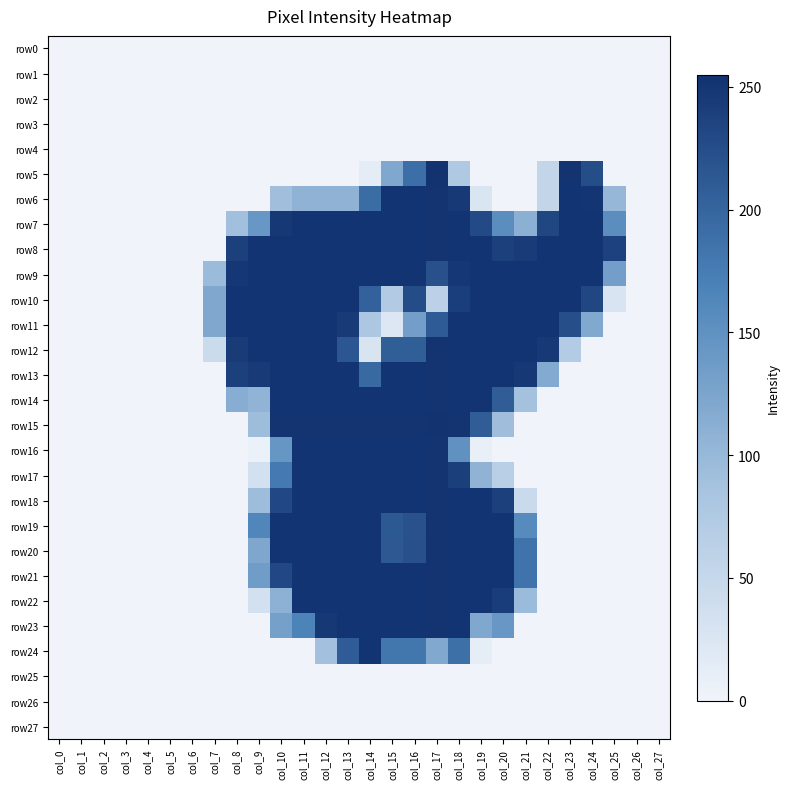

Reading left to right, transcribe all the data shown in this chart.

row0: col_0=0	col_1=0	col_2=0	col_3=0	col_4=0	col_5=0	col_6=0	col_7=0	col_8=0	col_9=0	col_10=0	col_11=0	col_12=0	col_13=0	col_14=0	col_15=0	col_16=0	col_17=0	col_18=0	col_19=0	col_20=0	col_21=0	col_22=0	col_23=0	col_24=0	col_25=0	col_26=0	col_27=0
row1: col_0=0	col_1=0	col_2=0	col_3=0	col_4=0	col_5=0	col_6=0	col_7=0	col_8=0	col_9=0	col_10=0	col_11=0	col_12=0	col_13=0	col_14=0	col_15=0	col_16=0	col_17=0	col_18=0	col_19=0	col_20=0	col_21=0	col_22=0	col_23=0	col_24=0	col_25=0	col_26=0	col_27=0
row2: col_0=0	col_1=0	col_2=0	col_3=0	col_4=0	col_5=0	col_6=0	col_7=0	col_8=0	col_9=0	col_10=0	col_11=0	col_12=0	col_13=0	col_14=0	col_15=0	col_16=0	col_17=0	col_18=0	col_19=0	col_20=0	col_21=0	col_22=0	col_23=0	col_24=0	col_25=0	col_26=0	col_27=0
row3: col_0=0	col_1=0	col_2=0	col_3=0	col_4=0	col_5=0	col_6=0	col_7=0	col_8=0	col_9=0	col_10=0	col_11=0	col_12=0	col_13=0	col_14=0	col_15=0	col_16=0	col_17=0	col_18=0	col_19=0	col_20=0	col_21=0	col_22=0	col_23=0	col_24=0	col_25=0	col_26=0	col_27=0
row4: col_0=0	col_1=0	col_2=0	col_3=0	col_4=0	col_5=0	col_6=0	col_7=0	col_8=0	col_9=0	col_10=0	col_11=0	col_12=0	col_13=0	col_14=0	col_15=0	col_16=0	col_17=0	col_18=0	col_19=0	col_20=0	col_21=0	col_22=0	col_23=0	col_24=0	col_25=0	col_26=0	col_27=0
row5: col_0=0	col_1=0	col_2=0	col_3=0	col_4=0	col_5=0	col_6=0	col_7=0	col_8=0	col_9=0	col_10=0	col_11=0	col_12=0	col_13=0	col_14=13	col_15=121	col_16=190	col_17=255	col_18=76	col_19=0	col_20=0	col_21=0	col_22=54	col_23=253	col_24=226	col_25=0	col_26=0	col_27=0
row6: col_0=0	col_1=0	col_2=0	col_3=0	col_4=0	col_5=0	col_6=0	col_7=0	col_8=0	col_9=0	col_10=91	col_11=107	col_12=107	col_13=107	col_14=192	col_15=252	col_16=252	col_17=253	col_18=247	col_19=25	col_20=0	col_21=0	col_22=54	col_23=252	col_24=251	col_25=101	col_26=0	col_27=0
row7: col_0=0	col_1=0	col_2=0	col_3=0	col_4=0	col_5=0	col_6=0	col_7=0	col_8=90	col_9=142	col_10=248	col_11=252	col_12=252	col_13=252	col_14=252	col_15=252	col_16=252	col_17=253	col_18=252	col_19=229	col_20=154	col_21=110	col_22=232	col_23=252	col_24=252	col_25=154	col_26=0	col_27=0
row8: col_0=0	col_1=0	col_2=0	col_3=0	col_4=0	col_5=0	col_6=0	col_7=0	col_8=240	col_9=252	col_10=252	col_11=252	col_12=252	col_13=252	col_14=252	col_15=252	col_16=252	col_17=253	col_18=252	col_19=252	col_20=240	col_21=244	col_22=252	col_23=252	col_24=252	col_25=238	col_26=0	col_27=0
row9: col_0=0	col_1=0	col_2=0	col_3=0	col_4=0	col_5=0	col_6=0	col_7=96	col_8=249	col_9=252	col_10=252	col_11=252	col_12=252	col_13=252	col_14=252	col_15=252	col_16=252	col_17=221	col_18=249	col_19=252	col_20=252	col_21=252	col_22=252	col_23=252	col_24=252	col_25=133	col_26=0	col_27=0
row10: col_0=0	col_1=0	col_2=0	col_3=0	col_4=0	col_5=0	col_6=0	col_7=121	col_8=252	col_9=252	col_10=252	col_11=252	col_12=252	col_13=252	col_14=204	col_15=73	col_16=227	col_17=61	col_18=242	col_19=252	col_20=252	col_21=252	col_22=252	col_23=252	col_24=232	col_25=28	col_26=0	col_27=0
row11: col_0=0	col_1=0	col_2=0	col_3=0	col_4=0	col_5=0	col_6=0	col_7=121	col_8=252	col_9=252	col_10=252	col_11=252	col_12=252	col_13=245	col_14=78	col_15=22	col_16=133	col_17=211	col_18=252	col_19=252	col_20=252	col_21=252	col_22=252	col_23=224	col_24=120	col_25=0	col_26=0	col_27=0
row12: col_0=0	col_1=0	col_2=0	col_3=0	col_4=0	col_5=0	col_6=0	col_7=44	col_8=244	col_9=252	col_10=252	col_11=252	col_12=252	col_13=216	col_14=27	col_15=208	col_16=208	col_17=253	col_18=252	col_19=252	col_20=252	col_21=252	col_22=246	col_23=71	col_24=0	col_25=0	col_26=0	col_27=0
row13: col_0=0	col_1=0	col_2=0	col_3=0	col_4=0	col_5=0	col_6=0	col_7=0	col_8=240	col_9=245	col_10=252	col_11=252	col_12=252	col_13=252	col_14=196	col_15=252	col_16=252	col_17=253	col_18=252	col_19=252	col_20=252	col_21=248	col_22=118	col_23=0	col_24=0	col_25=0	col_26=0	col_27=0
row14: col_0=0	col_1=0	col_2=0	col_3=0	col_4=0	col_5=0	col_6=0	col_7=0	col_8=114	col_9=106	col_10=252	col_11=252	col_12=252	col_13=252	col_14=252	col_15=252	col_16=252	col_17=253	col_18=252	col_19=252	col_20=209	col_21=88	col_22=0	col_23=0	col_24=0	col_25=0	col_26=0	col_27=0
row15: col_0=0	col_1=0	col_2=0	col_3=0	col_4=0	col_5=0	col_6=0	col_7=0	col_8=0	col_9=94	col_10=253	col_11=253	col_12=253	col_13=253	col_14=253	col_15=253	col_16=253	col_17=255	col_18=253	col_19=209	col_20=92	col_21=0	col_22=0	col_23=0	col_24=0	col_25=0	col_26=0	col_27=0
row16: col_0=0	col_1=0	col_2=0	col_3=0	col_4=0	col_5=0	col_6=0	col_7=0	col_8=0	col_9=5	col_10=144	col_11=252	col_12=252	col_13=252	col_14=252	col_15=252	col_16=252	col_17=253	col_18=150	col_19=8	col_20=0	col_21=0	col_22=0	col_23=0	col_24=0	col_25=0	col_26=0	col_27=0
row17: col_0=0	col_1=0	col_2=0	col_3=0	col_4=0	col_5=0	col_6=0	col_7=0	col_8=0	col_9=35	col_10=178	col_11=252	col_12=252	col_13=252	col_14=252	col_15=252	col_16=252	col_17=253	col_18=241	col_19=107	col_20=64	col_21=0	col_22=0	col_23=0	col_24=0	col_25=0	col_26=0	col_27=0
row18: col_0=0	col_1=0	col_2=0	col_3=0	col_4=0	col_5=0	col_6=0	col_7=0	col_8=0	col_9=94	col_10=231	col_11=252	col_12=252	col_13=252	col_14=252	col_15=252	col_16=252	col_17=253	col_18=252	col_19=252	col_20=240	col_21=45	col_22=0	col_23=0	col_24=0	col_25=0	col_26=0	col_27=0
row19: col_0=0	col_1=0	col_2=0	col_3=0	col_4=0	col_5=0	col_6=0	col_7=0	col_8=0	col_9=164	col_10=252	col_11=252	col_12=252	col_13=252	col_14=252	col_15=213	col_16=220	col_17=253	col_18=252	col_19=252	col_20=252	col_21=158	col_22=0	col_23=0	col_24=0	col_25=0	col_26=0	col_27=0
row20: col_0=0	col_1=0	col_2=0	col_3=0	col_4=0	col_5=0	col_6=0	col_7=0	col_8=0	col_9=122	col_10=252	col_11=252	col_12=252	col_13=252	col_14=252	col_15=214	col_16=221	col_17=253	col_18=252	col_19=252	col_20=252	col_21=185	col_22=0	col_23=0	col_24=0	col_25=0	col_26=0	col_27=0
row21: col_0=0	col_1=0	col_2=0	col_3=0	col_4=0	col_5=0	col_6=0	col_7=0	col_8=0	col_9=135	col_10=231	col_11=252	col_12=252	col_13=252	col_14=252	col_15=252	col_16=252	col_17=253	col_18=252	col_19=252	col_20=252	col_21=185	col_22=0	col_23=0	col_24=0	col_25=0	col_26=0	col_27=0
row22: col_0=0	col_1=0	col_2=0	col_3=0	col_4=0	col_5=0	col_6=0	col_7=0	col_8=0	col_9=35	col_10=109	col_11=252	col_12=252	col_13=252	col_14=252	col_15=252	col_16=252	col_17=253	col_18=252	col_19=252	col_20=243	col_21=96	col_22=0	col_23=0	col_24=0	col_25=0	col_26=0	col_27=0
row23: col_0=0	col_1=0	col_2=0	col_3=0	col_4=0	col_5=0	col_6=0	col_7=0	col_8=0	col_9=0	col_10=131	col_11=168	col_12=248	col_13=252	col_14=252	col_15=252	col_16=252	col_17=253	col_18=252	col_19=121	col_20=142	col_21=0	col_22=0	col_23=0	col_24=0	col_25=0	col_26=0	col_27=0
row24: col_0=0	col_1=0	col_2=0	col_3=0	col_4=0	col_5=0	col_6=0	col_7=0	col_8=0	col_9=0	col_10=0	col_11=0	col_12=89	col_13=210	col_14=252	col_15=181	col_16=181	col_17=120	col_18=189	col_19=12	col_20=0	col_21=0	col_22=0	col_23=0	col_24=0	col_25=0	col_26=0	col_27=0
row25: col_0=0	col_1=0	col_2=0	col_3=0	col_4=0	col_5=0	col_6=0	col_7=0	col_8=0	col_9=0	col_10=0	col_11=0	col_12=0	col_13=0	col_14=0	col_15=0	col_16=0	col_17=0	col_18=0	col_19=0	col_20=0	col_21=0	col_22=0	col_23=0	col_24=0	col_25=0	col_26=0	col_27=0
row26: col_0=0	col_1=0	col_2=0	col_3=0	col_4=0	col_5=0	col_6=0	col_7=0	col_8=0	col_9=0	col_10=0	col_11=0	col_12=0	col_13=0	col_14=0	col_15=0	col_16=0	col_17=0	col_18=0	col_19=0	col_20=0	col_21=0	col_22=0	col_23=0	col_24=0	col_25=0	col_26=0	col_27=0
row27: col_0=0	col_1=0	col_2=0	col_3=0	col_4=0	col_5=0	col_6=0	col_7=0	col_8=0	col_9=0	col_10=0	col_11=0	col_12=0	col_13=0	col_14=0	col_15=0	col_16=0	col_17=0	col_18=0	col_19=0	col_20=0	col_21=0	col_22=0	col_23=0	col_24=0	col_25=0	col_26=0	col_27=0